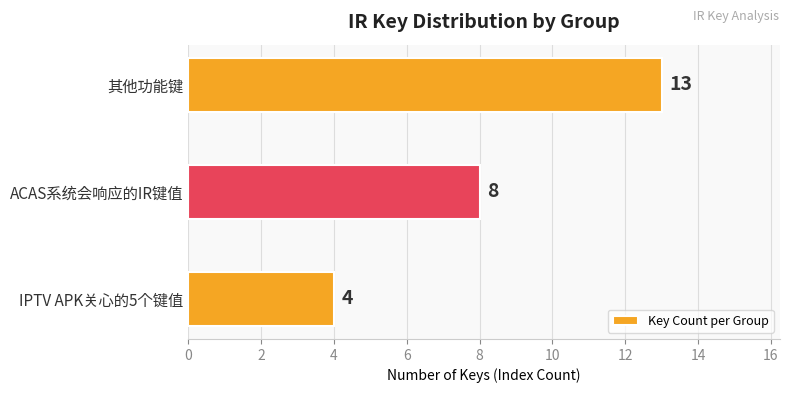

What is the maximum value shown in the chart?

13